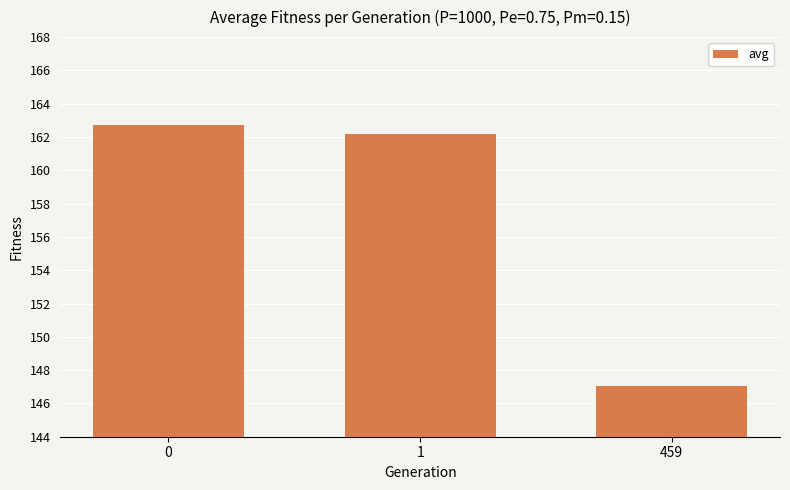

List the labels in order of value, smallest first.

459, 1, 0